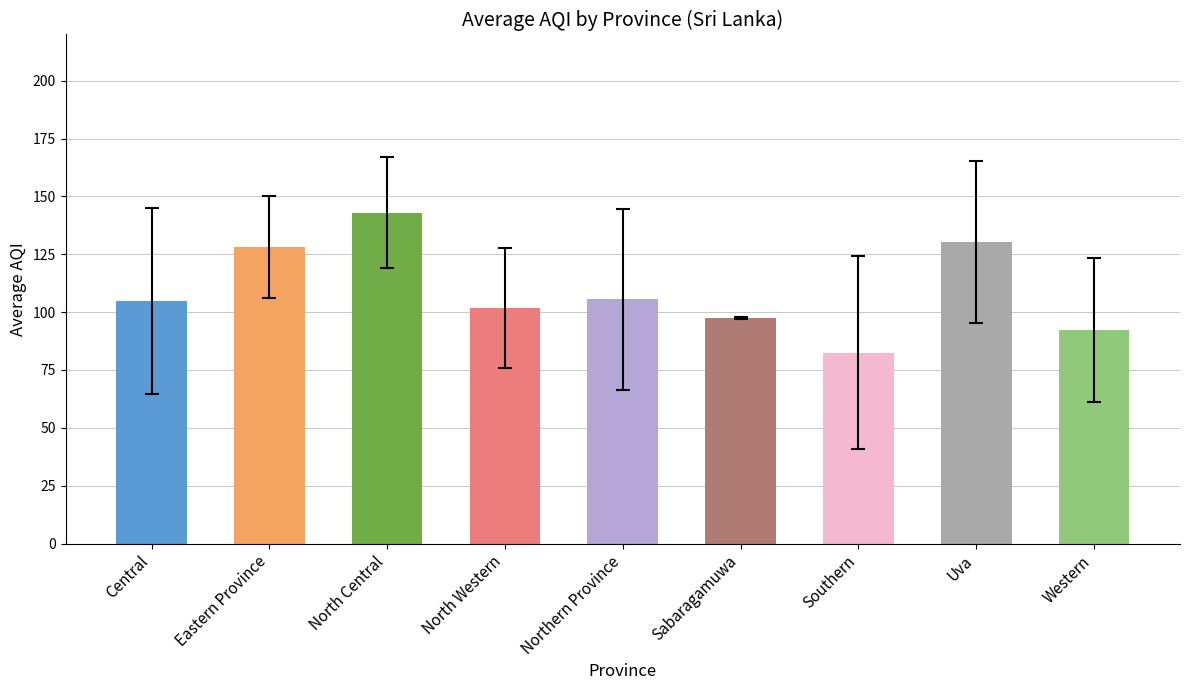

What position from the left is North Western?

4